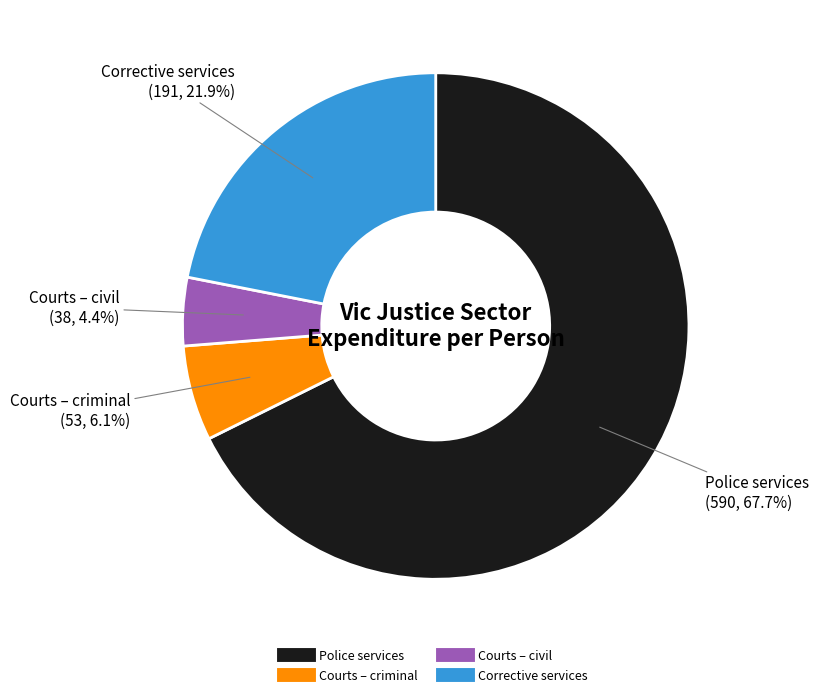

Is Courts – criminal the majority of the pie?

No